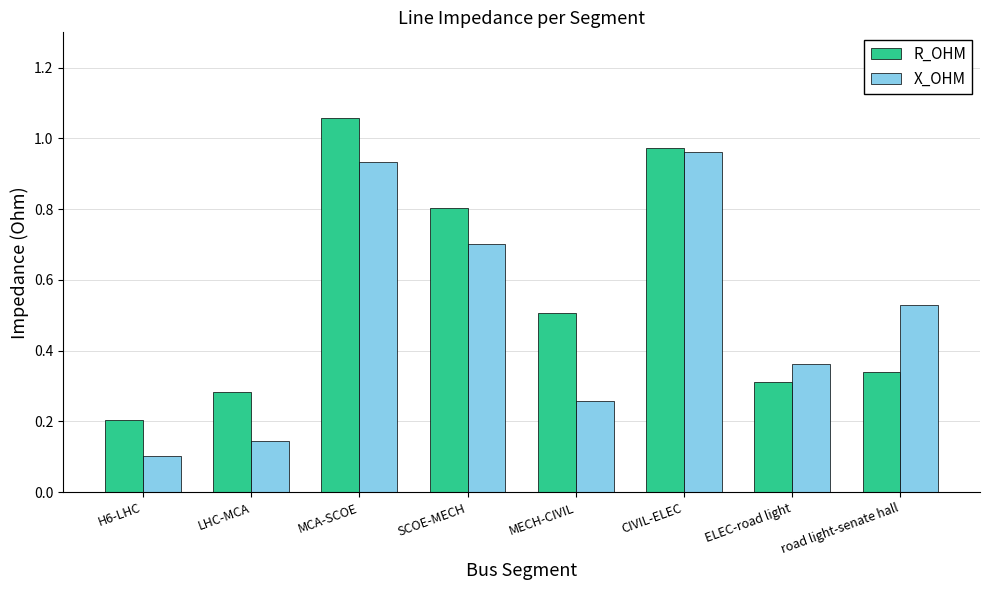

How many bars are there in total?

16